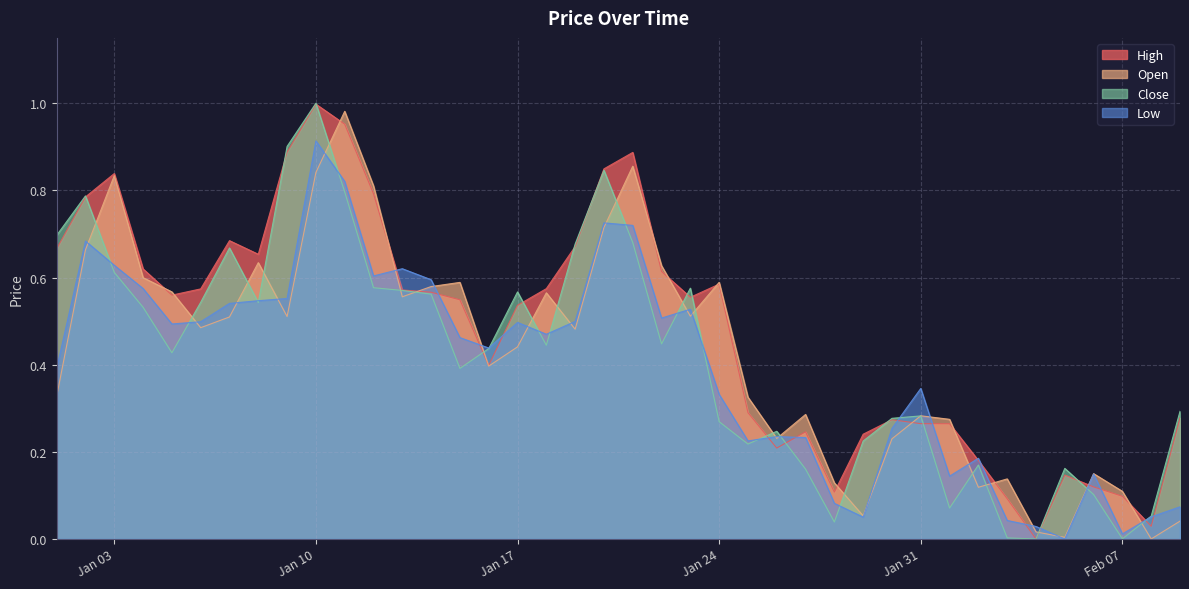

What position from the left is 2023-01-21?

21